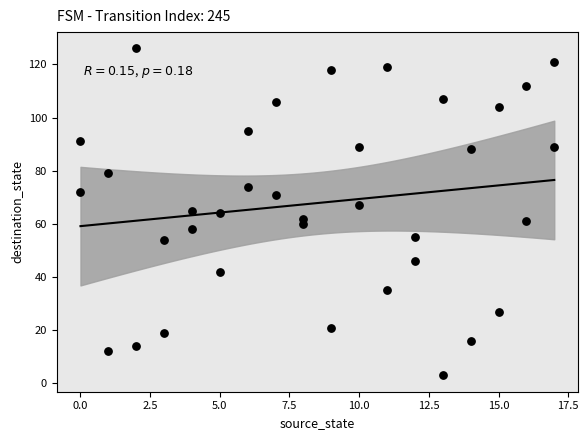

What is the range of X values (max minus min)?

17